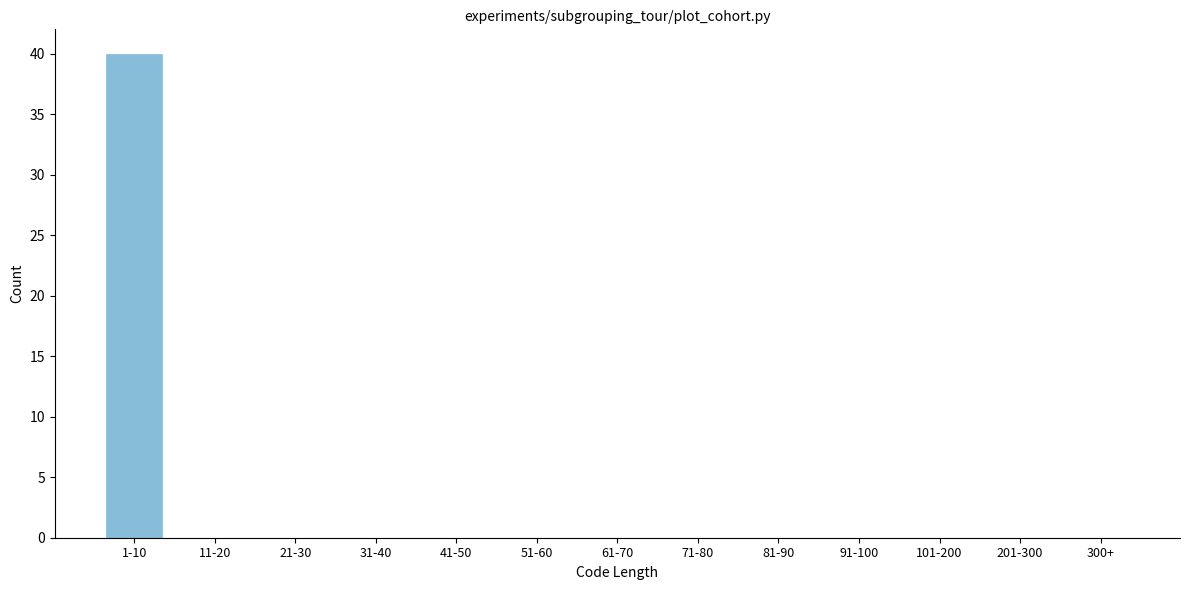

Reading left to right, list all the values displayed in this chart.

1-10=40	11-20=0	21-30=0	31-40=0	41-50=0	51-60=0	61-70=0	71-80=0	81-90=0	91-100=0	101-200=0	201-300=0	300+=0